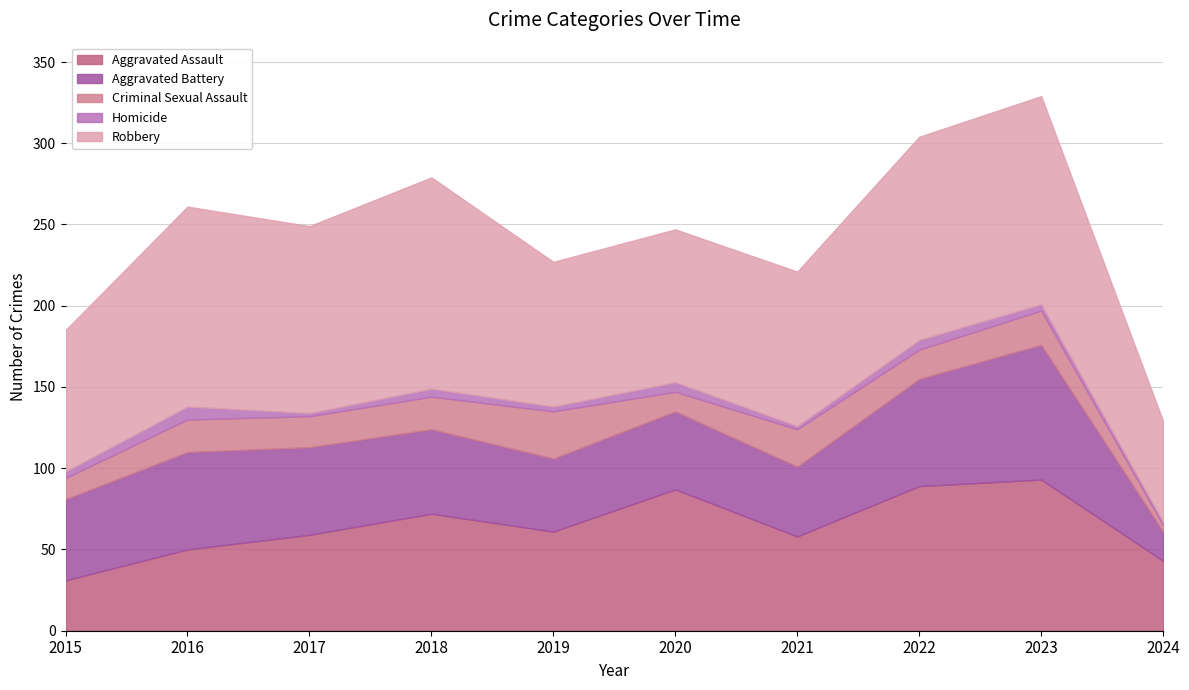

Does the chart display data point markers on the line(s)?

No